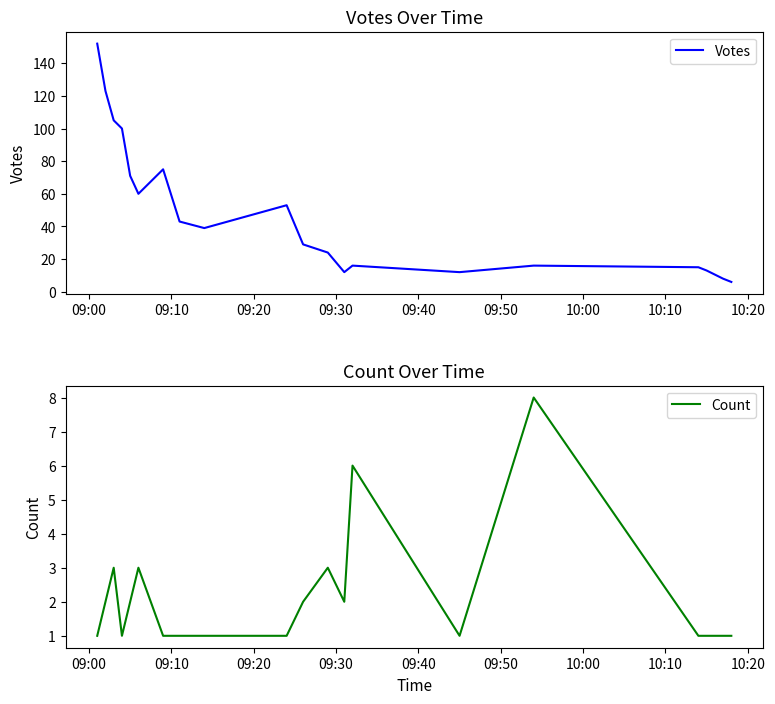

What is the highest value of the Votes series?

152